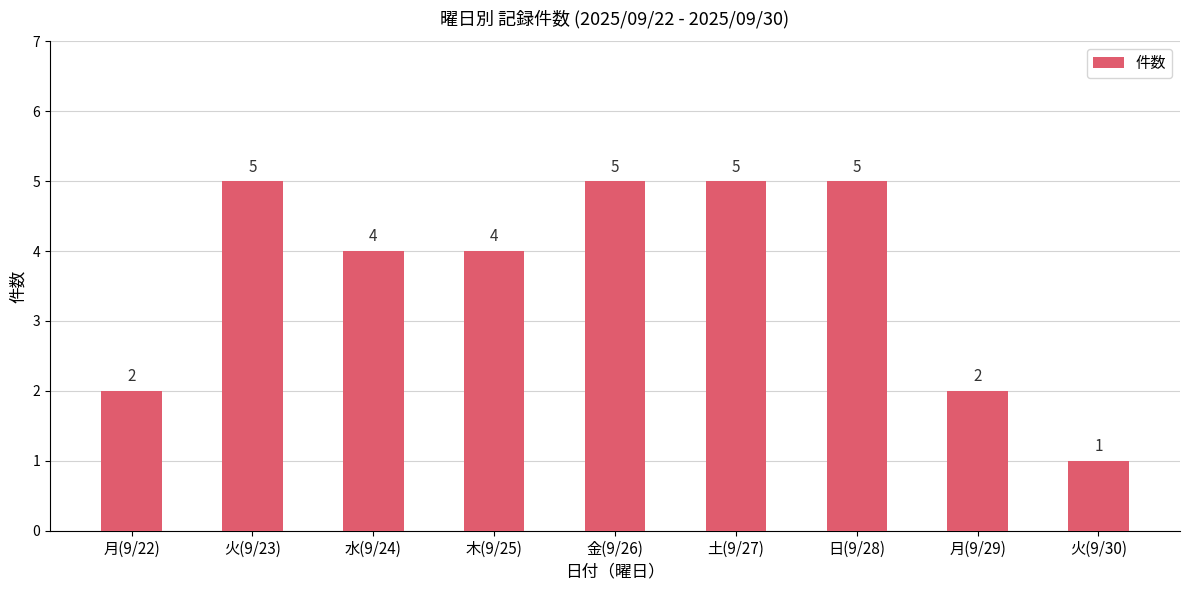

What is the label of the 4th bar from the left?

木(9/25)